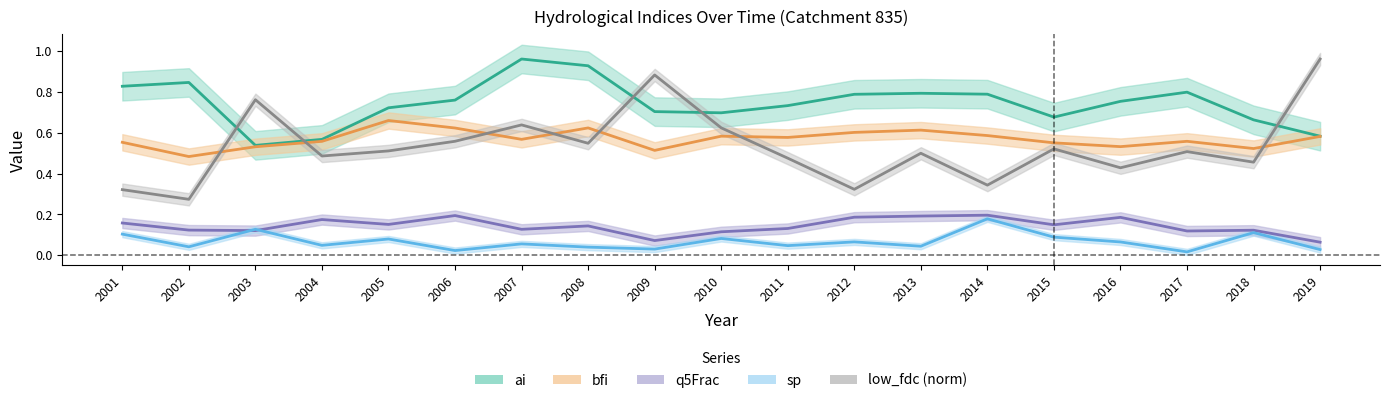

At which label does sp reach its peak?

2014